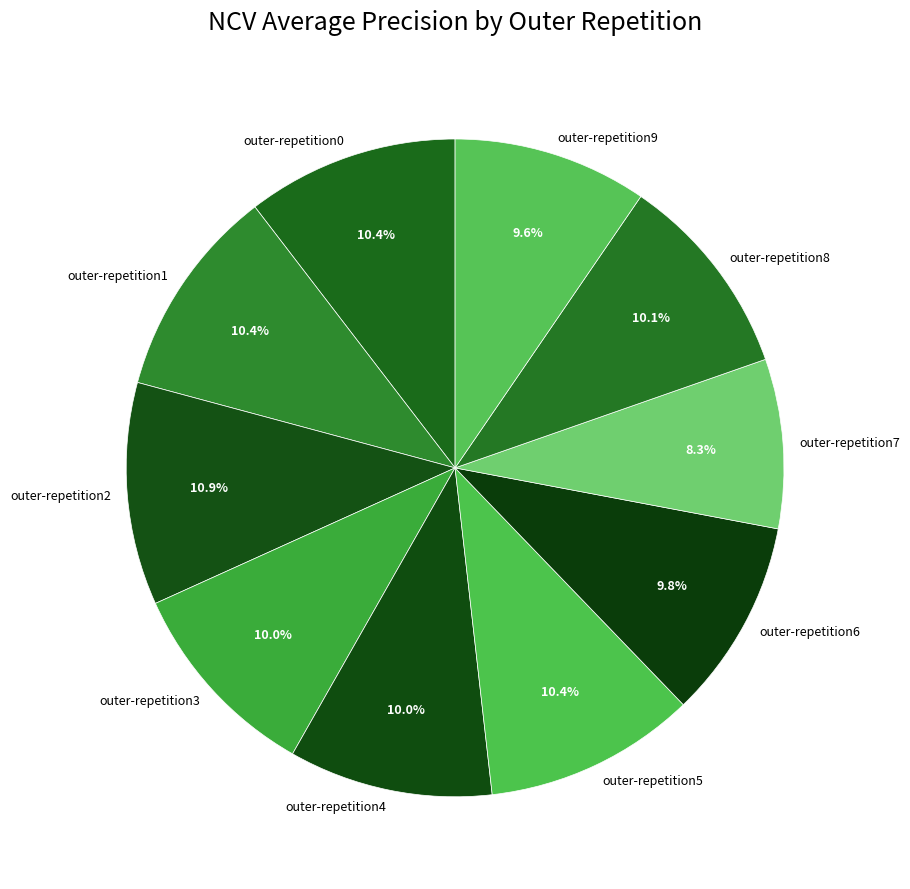

Between outer-repetition7 and outer-repetition6, which is larger?

outer-repetition6